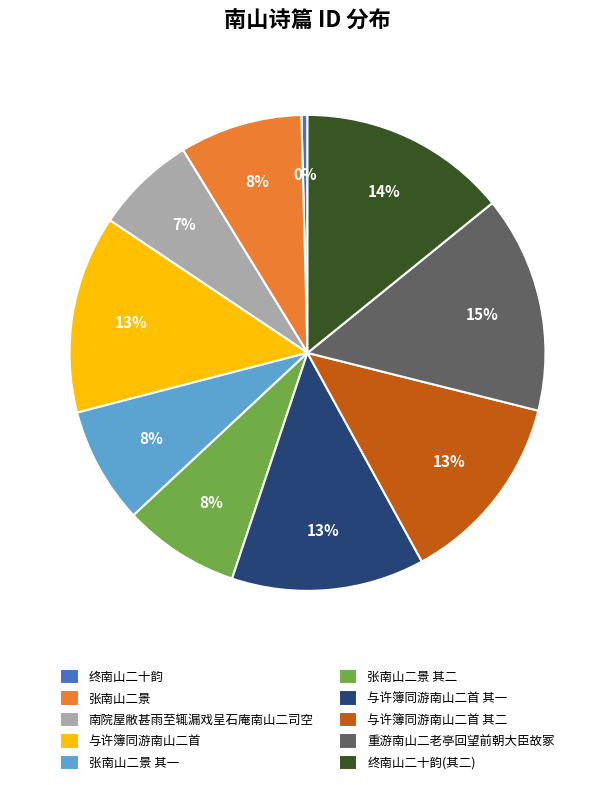

Between 张南山二景 其一 and 南院屋敝甚雨至辄漏戏呈石庵南山二司空, which is larger?

张南山二景 其一